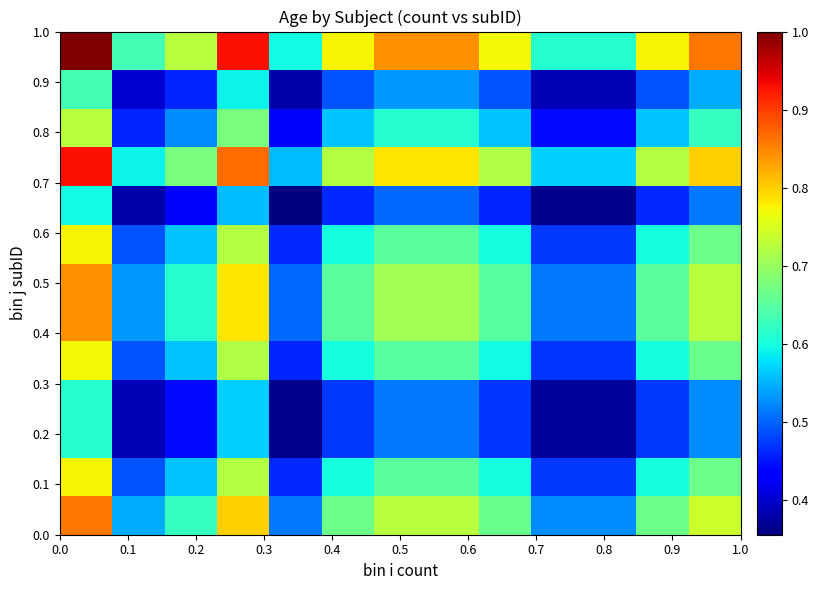

How many series are shown in this chart?

13